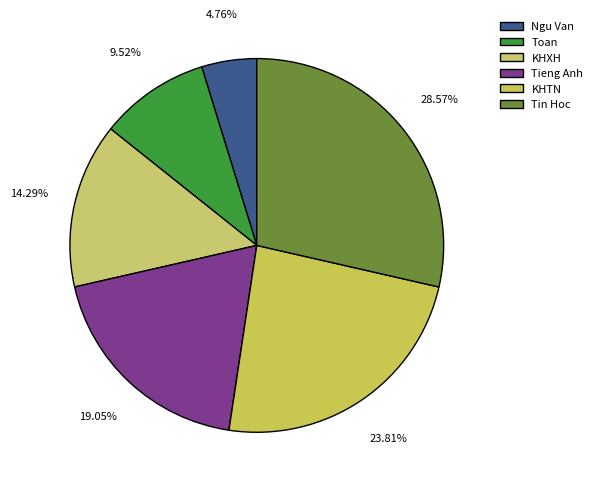

Does KHXH represent more than half of the total?

No